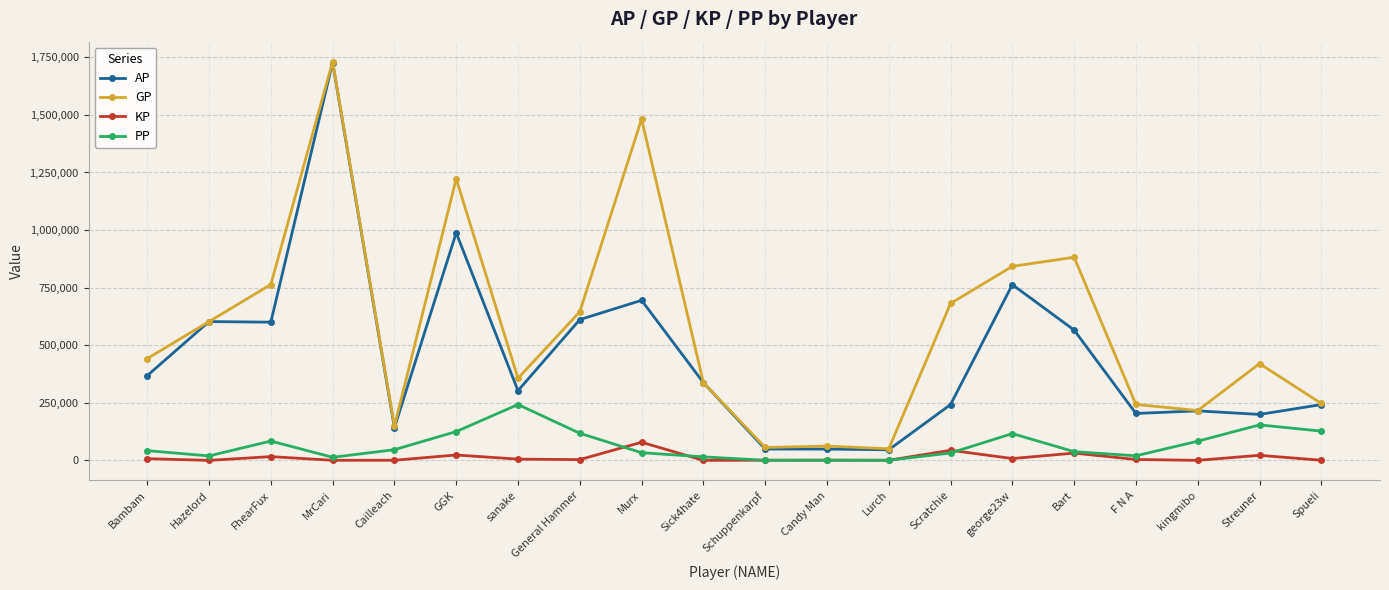

How many data points in KP are above 3924?

10